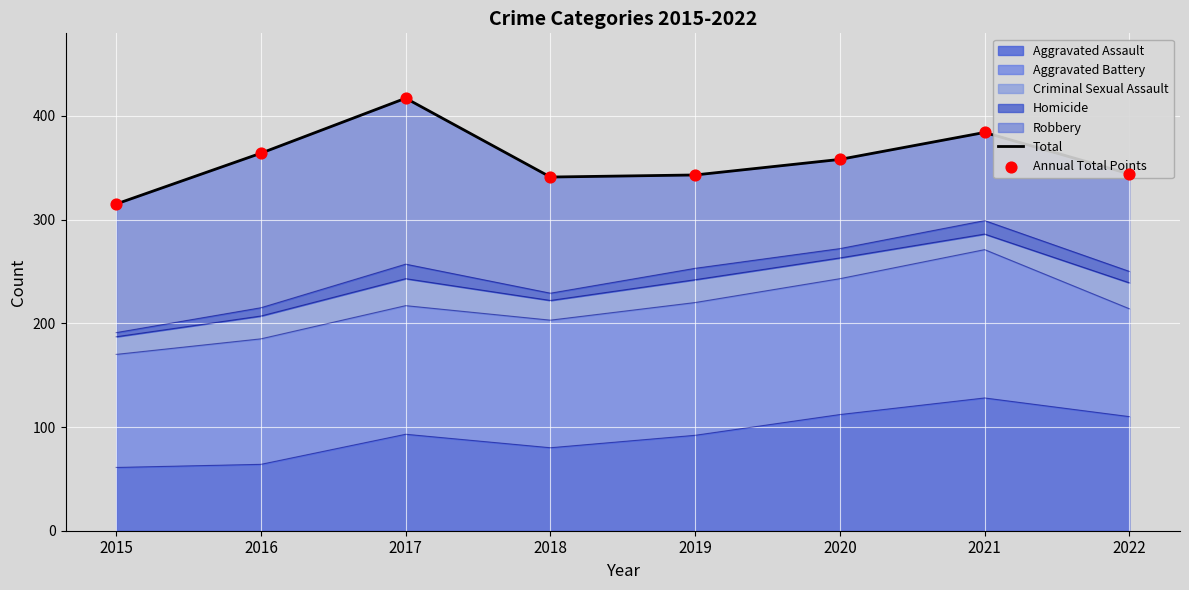

Is the value of Annual Total Points at 2021 greater than the value of Total at 2021?

No